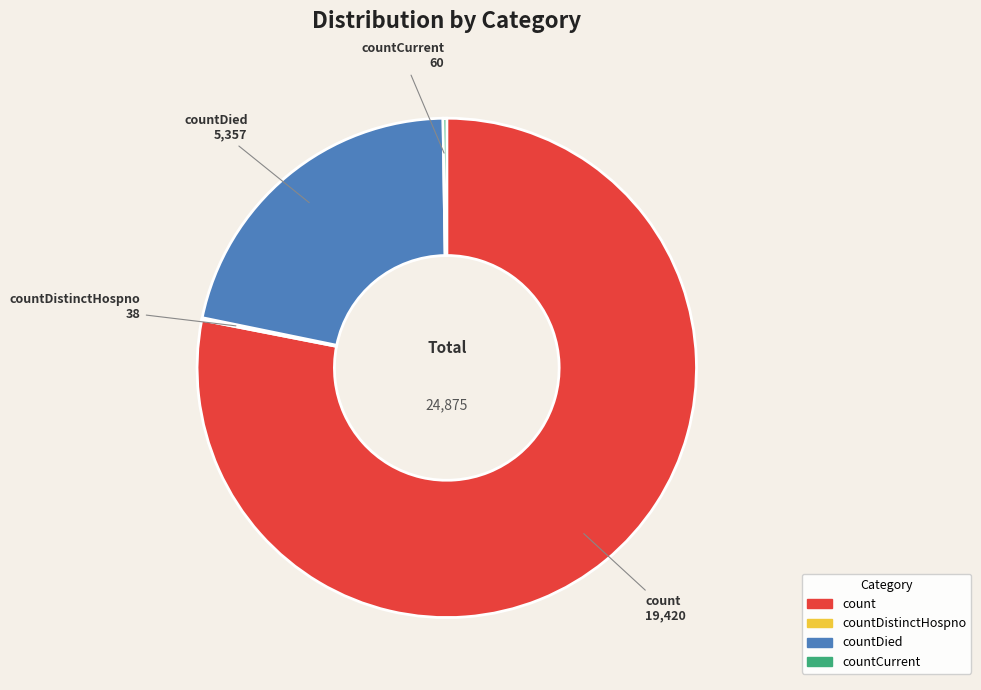

Is there a majority slice in this chart?

Yes